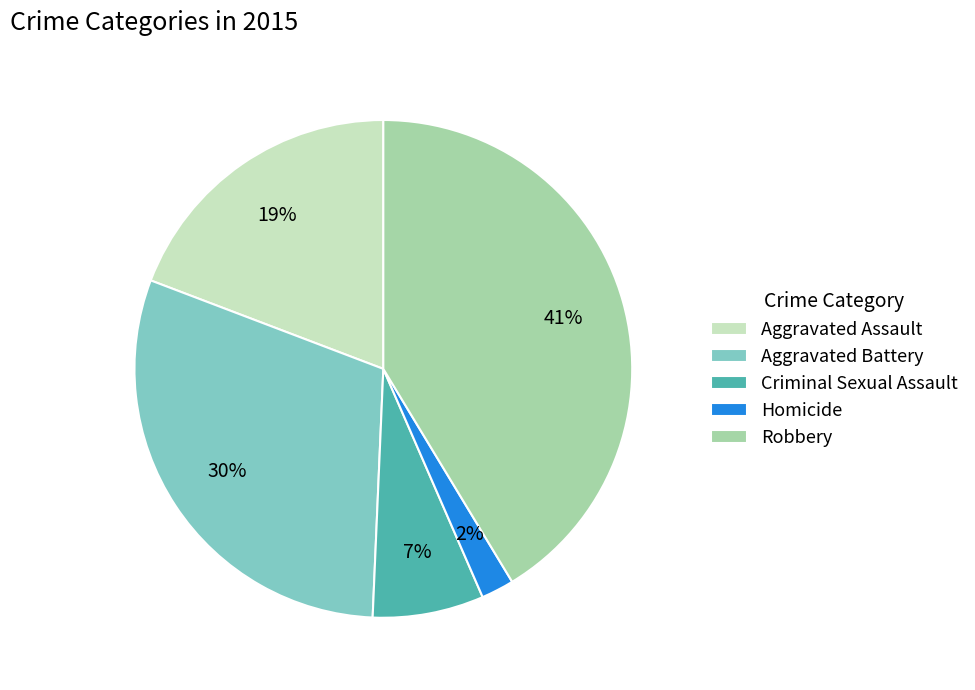

To the nearest percent, what percentage of the pie is Homicide?

2%